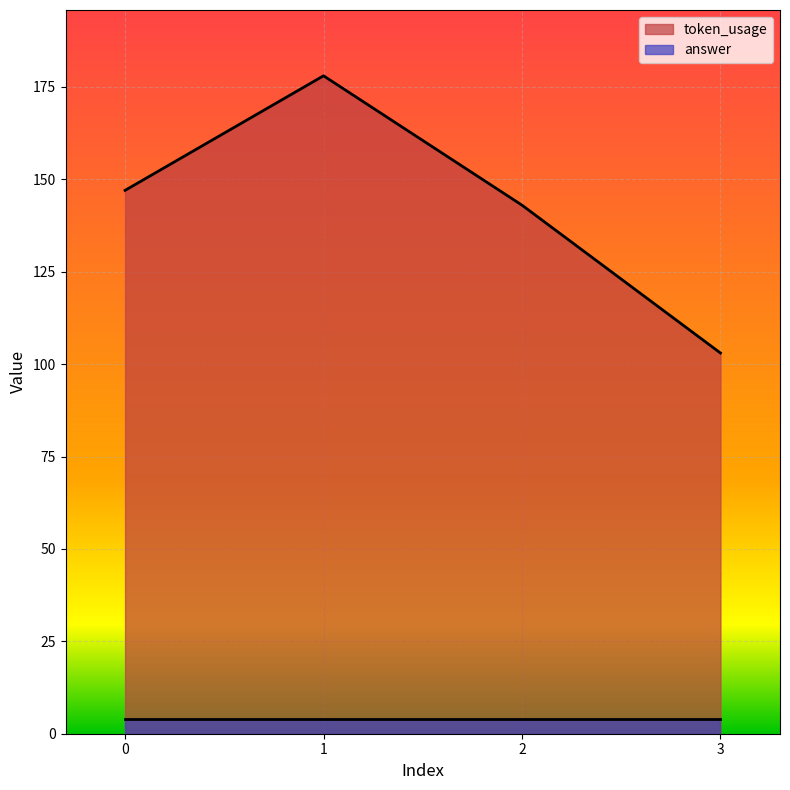

What is the smallest value displayed?

4